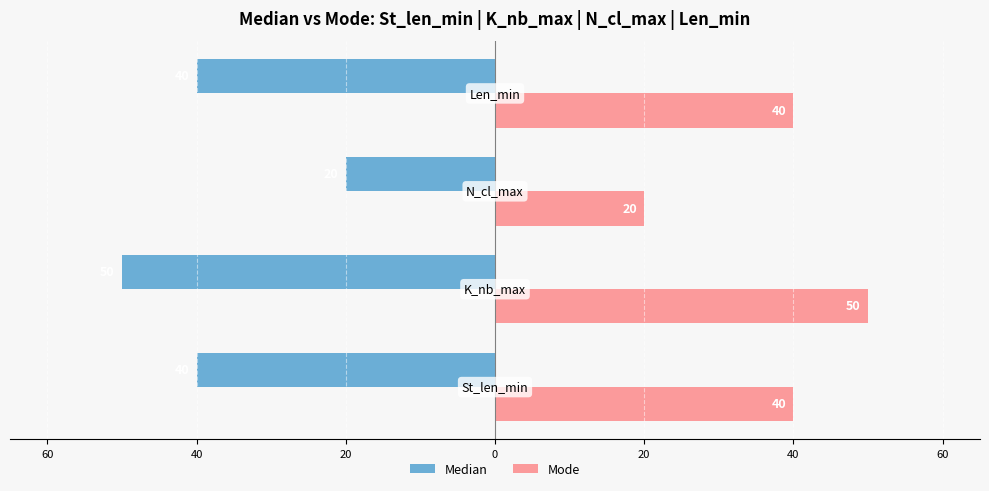

What is the highest value of the Mode series?

50